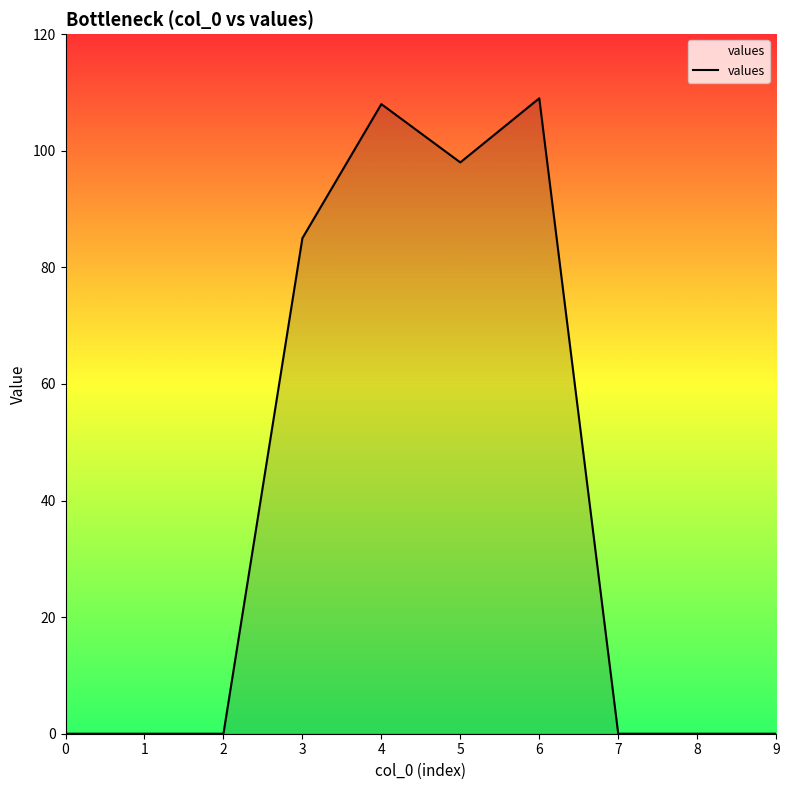

At which category does the chart reach its peak across all series?

6